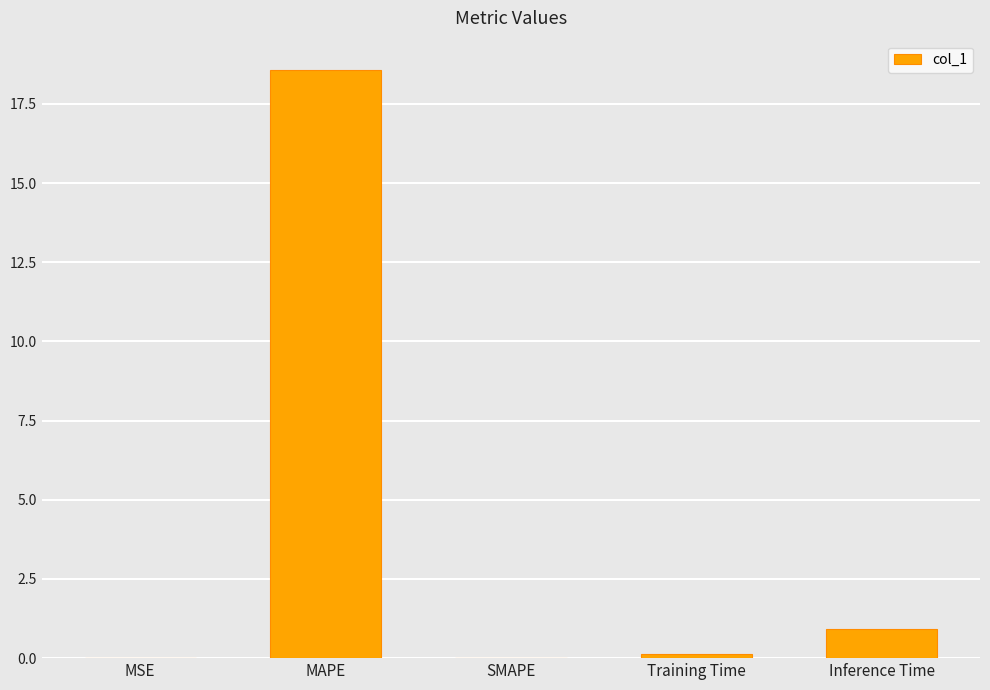

How many distinct data groups are displayed?

1